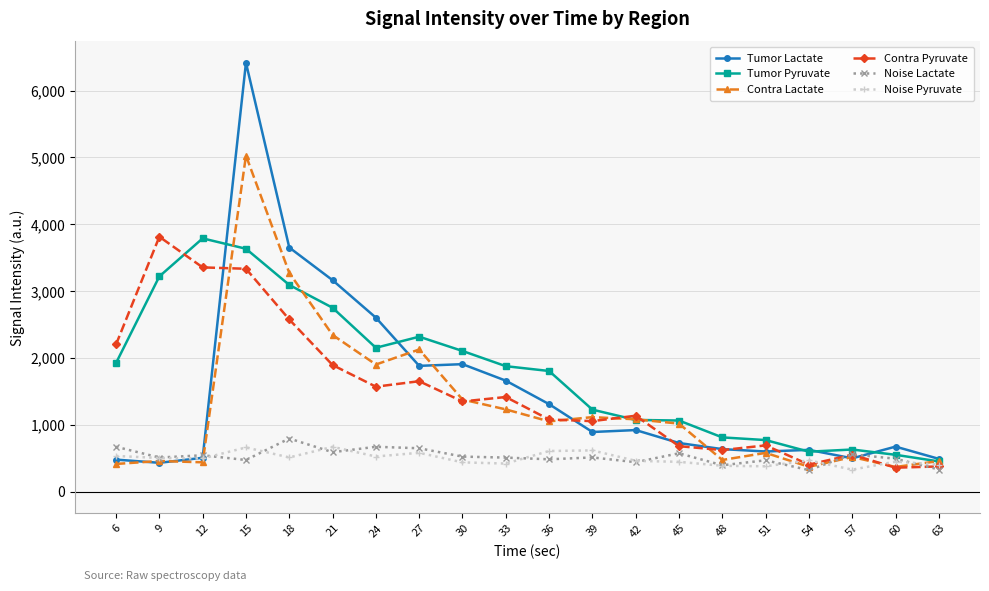

What is the difference between the maximum and second lowest values in the Noise Pyruvate series?

291.1